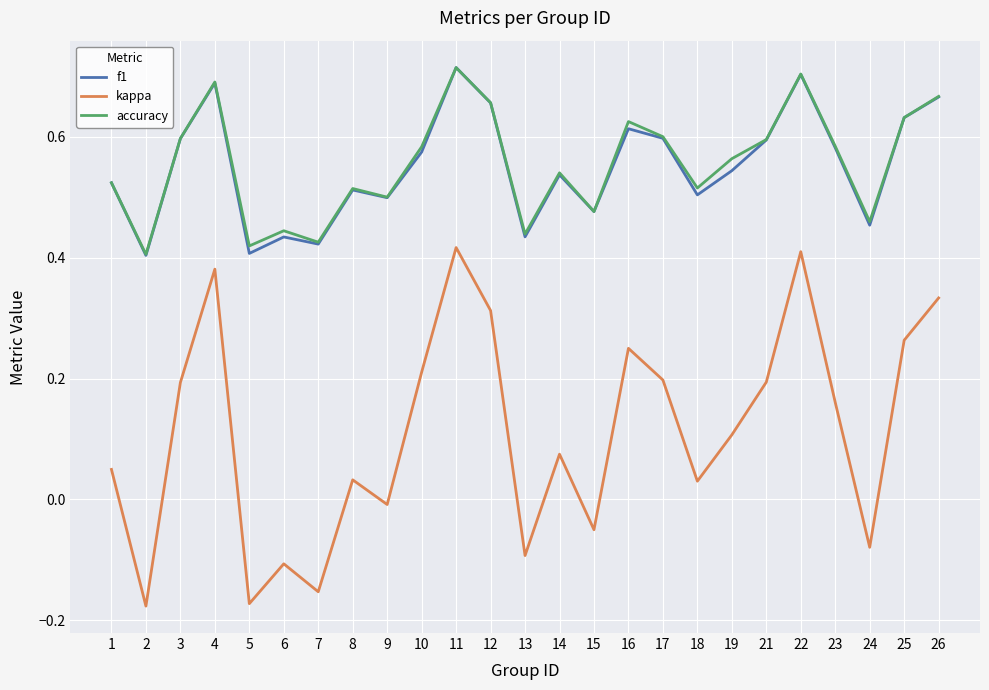

True or false: kappa has a value of 0.3 at 3.

False